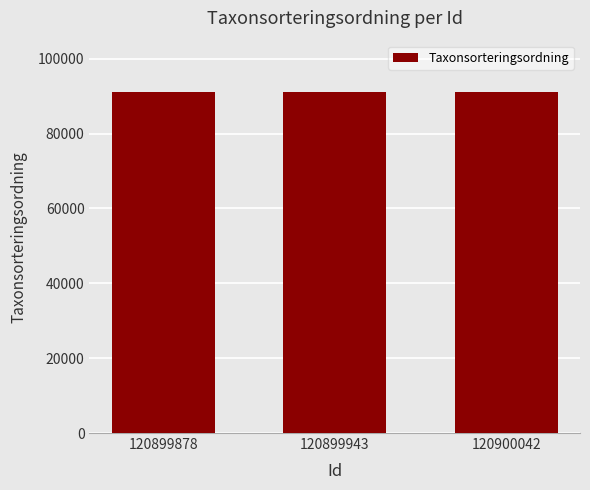

What is the maximum value shown in the chart?

91149